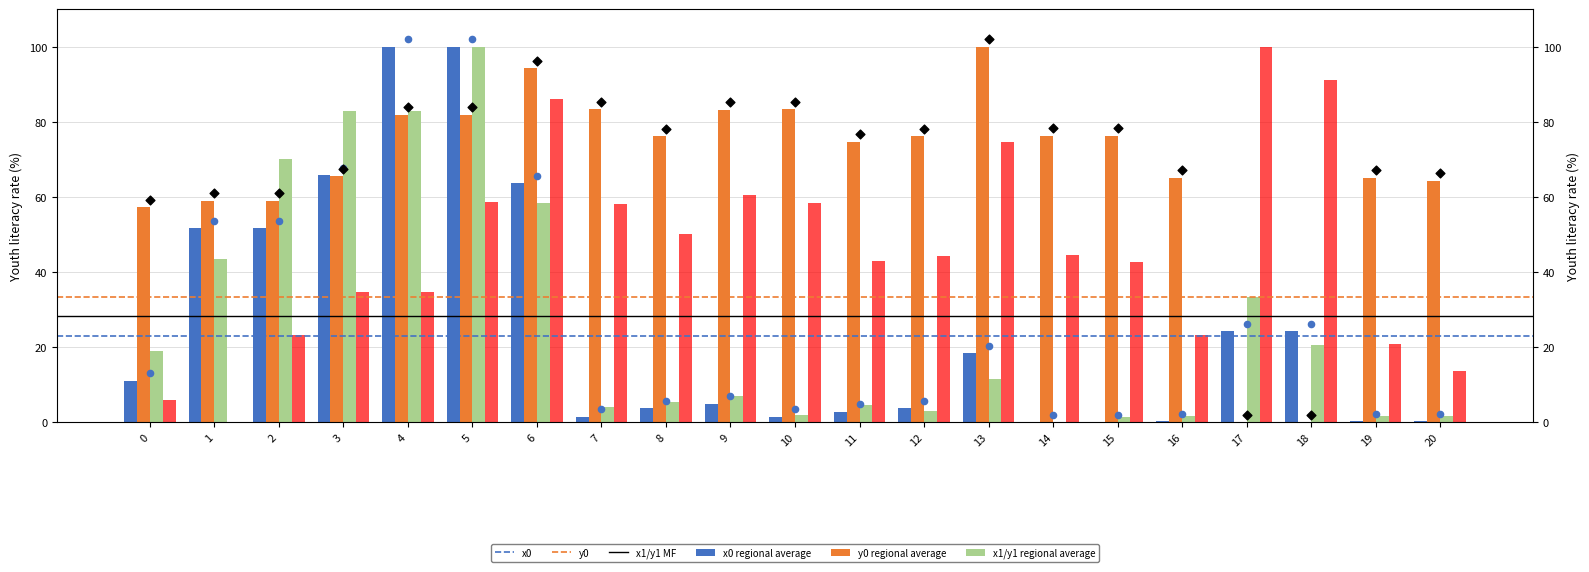

Is the value of y0 at 8 greater than the value of x1 at 0?

Yes